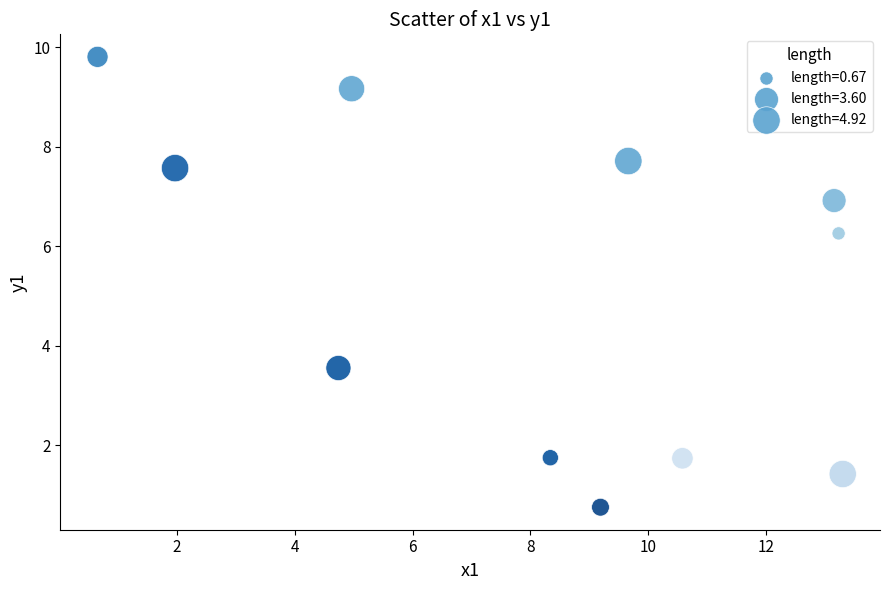

What Y value in the scatter plot is closest to 5?

6.3